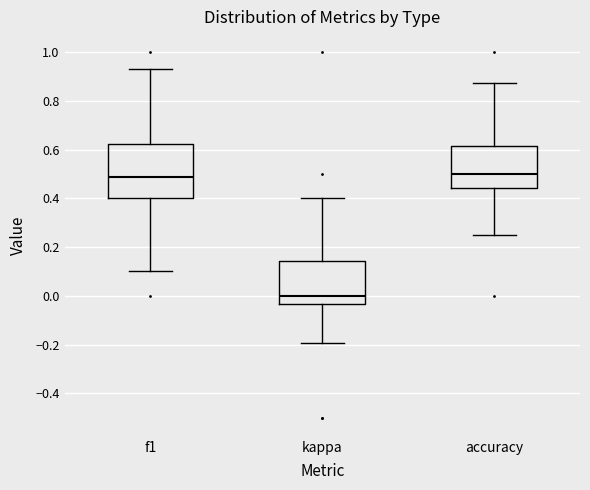

Reading left to right, transcribe this box plot: for each box, give where its median line is, the range the box spans, and where its two whiskers end, as read against the y-axis. The values are not printed on the chart, so give them approximately, as read against the axis.

f1: median 0.48, box 0.40 to 0.62, whiskers 0.10 to 0.94
kappa: median 0.00, box -0.04 to 0.14, whiskers -0.20 to 0.40
accuracy: median 0.50, box 0.44 to 0.62, whiskers 0.26 to 0.88